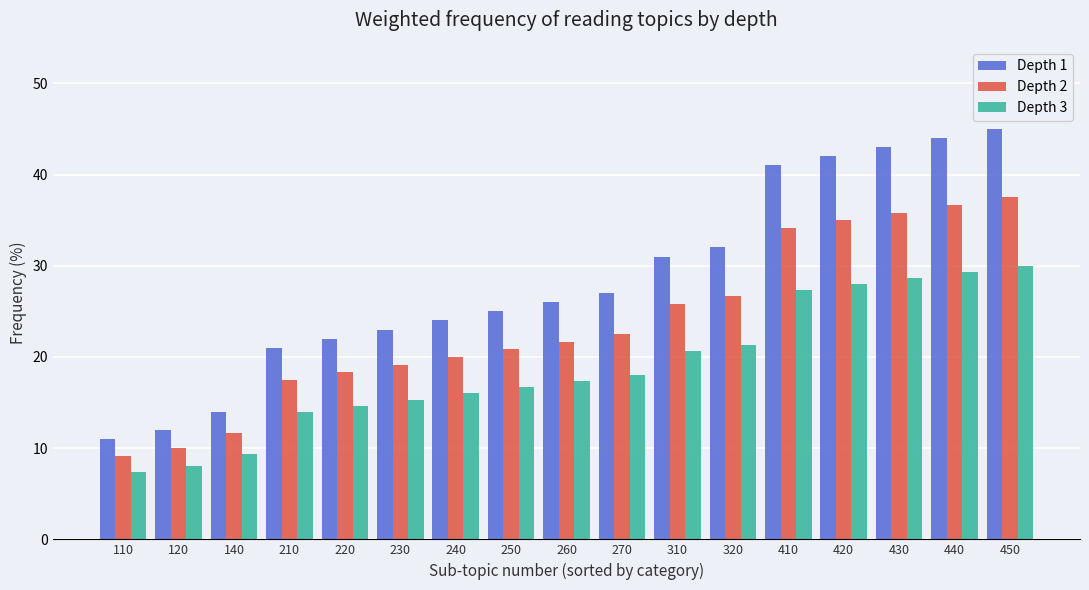

What is the approximate value of Depth 1 at 230?

23.0